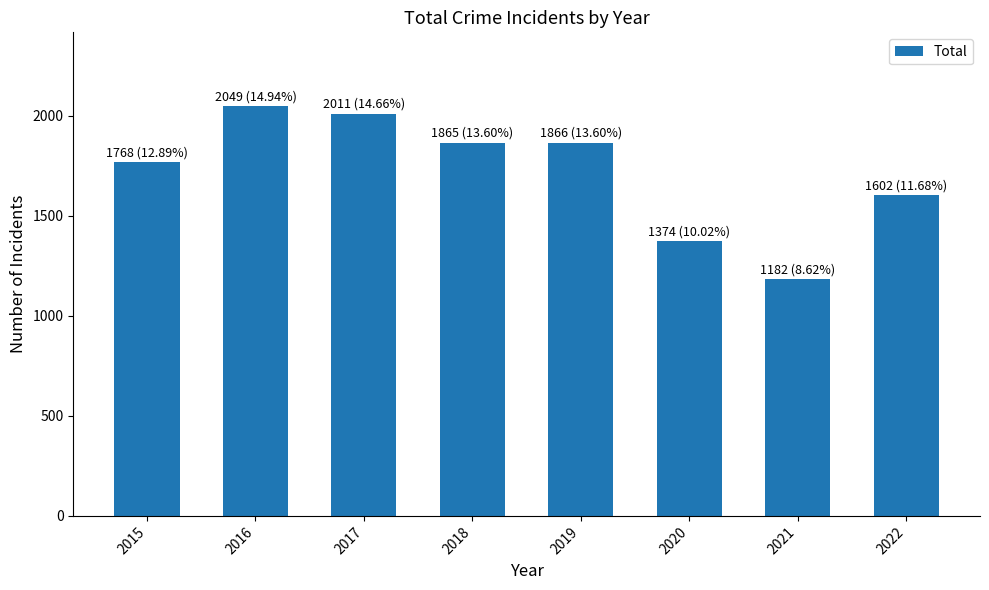

Are the bars grouped side by side (vs. stacked)?

No